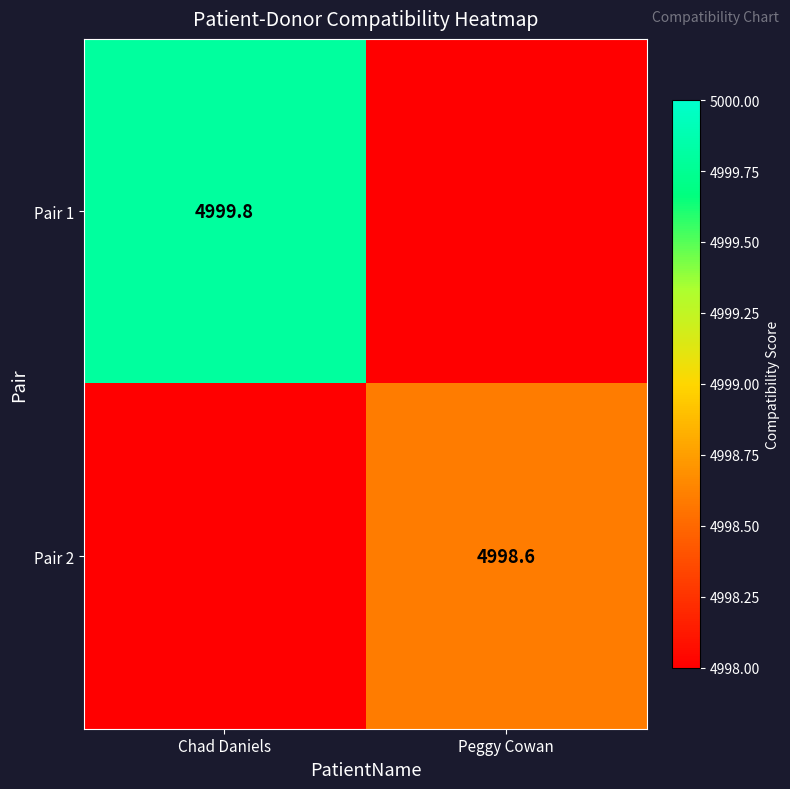

The value of Pair 2 at Peggy Cowan is 1807.6. True or false?

False